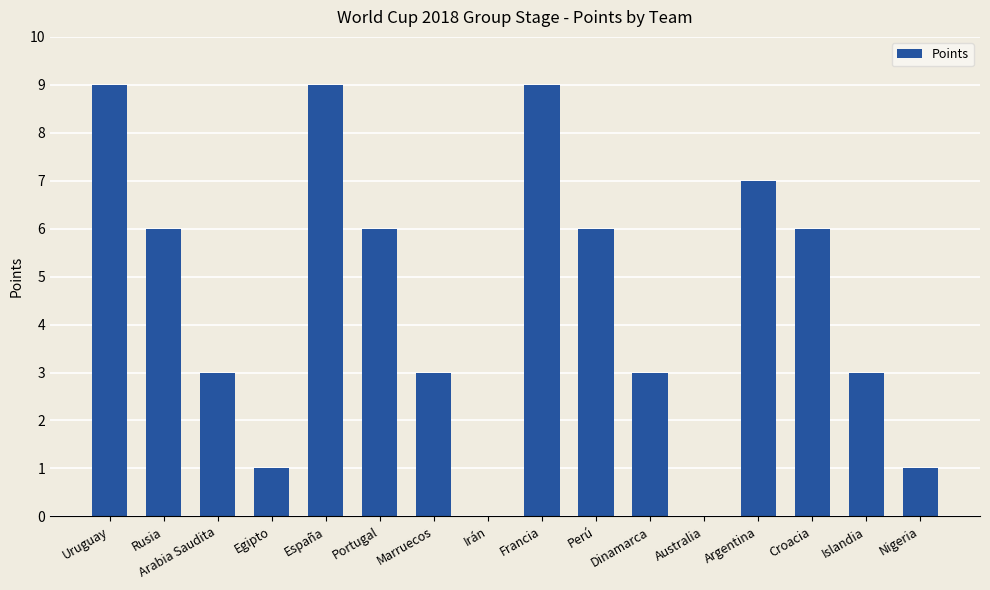

What is the approximate value at Francia?

9